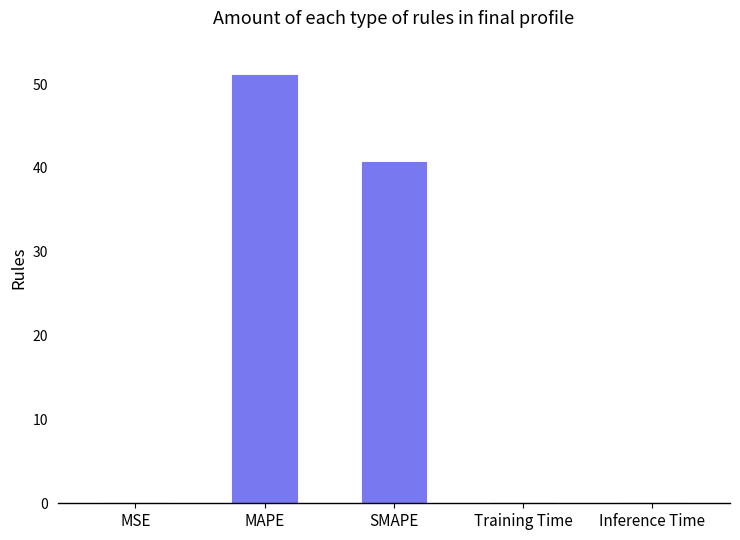

What is the sum of all values?

91.8